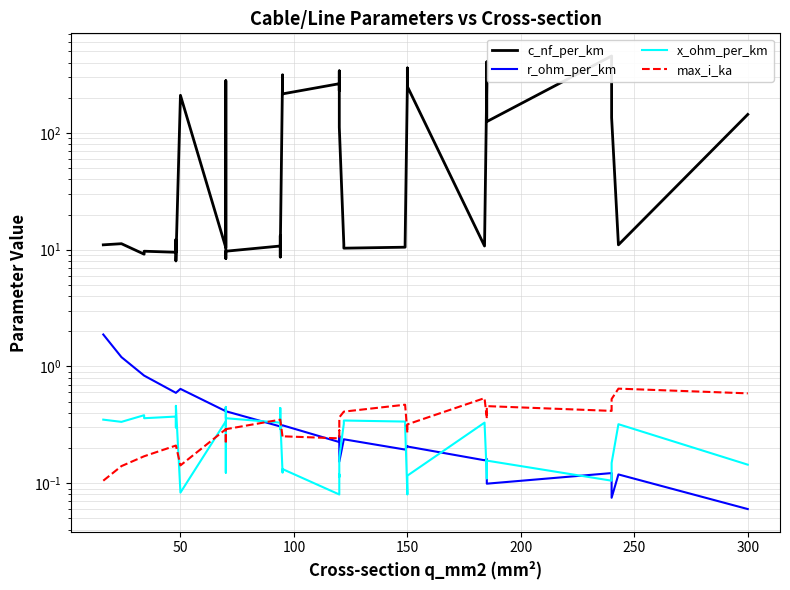

What are all the series names shown in the legend?

c_nf_per_km, r_ohm_per_km, x_ohm_per_km, max_i_ka